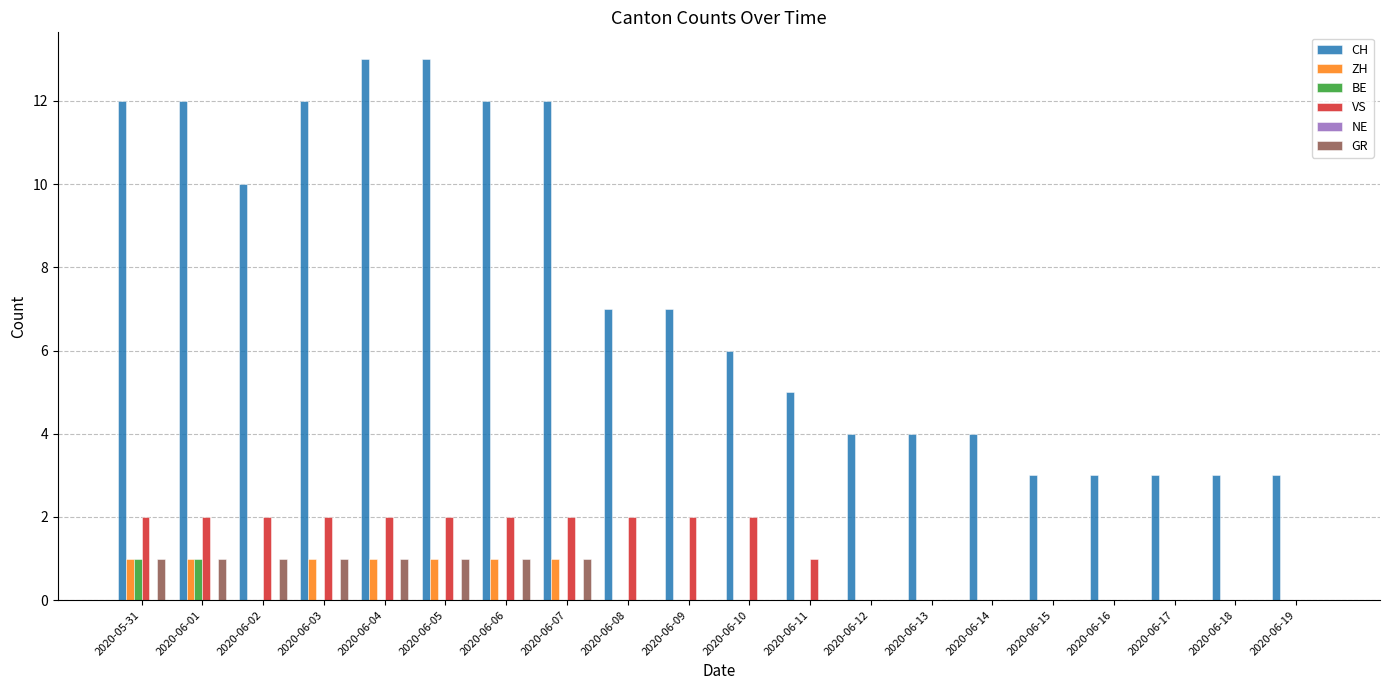

What is the total value across all series at 2020-06-07?

16